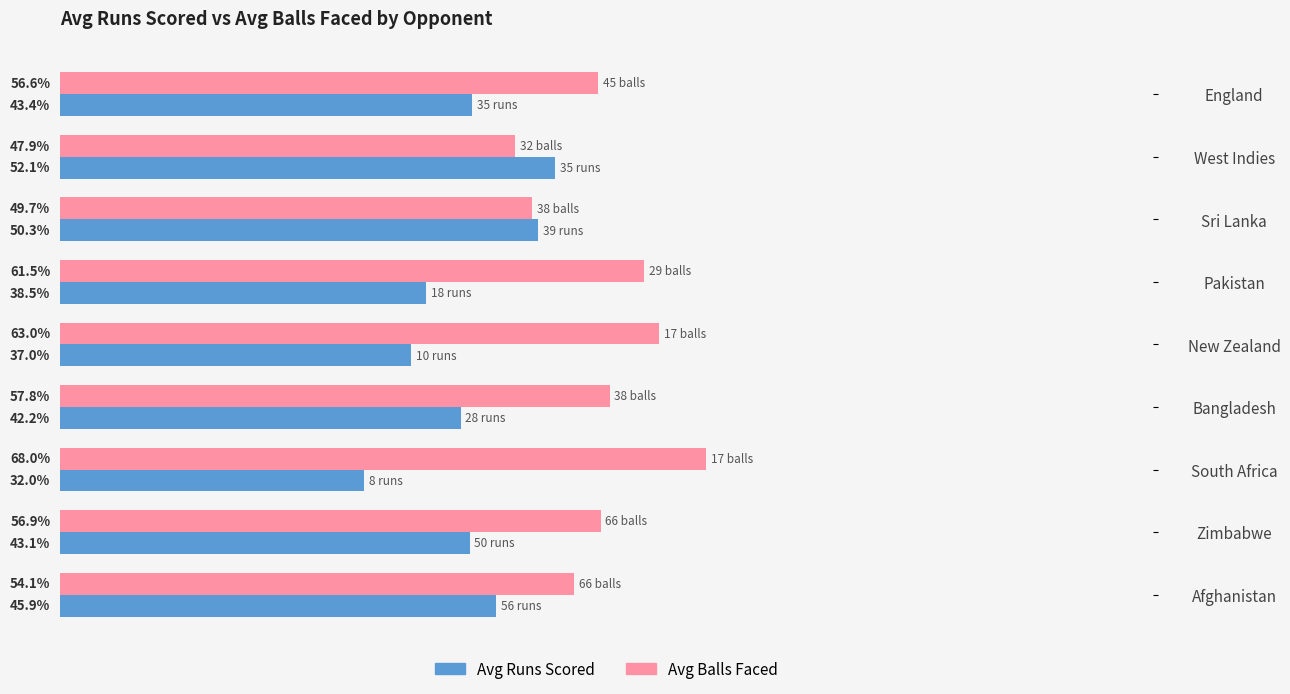

Which category has the lowest value in the Avg Balls Faced series?

West Indies